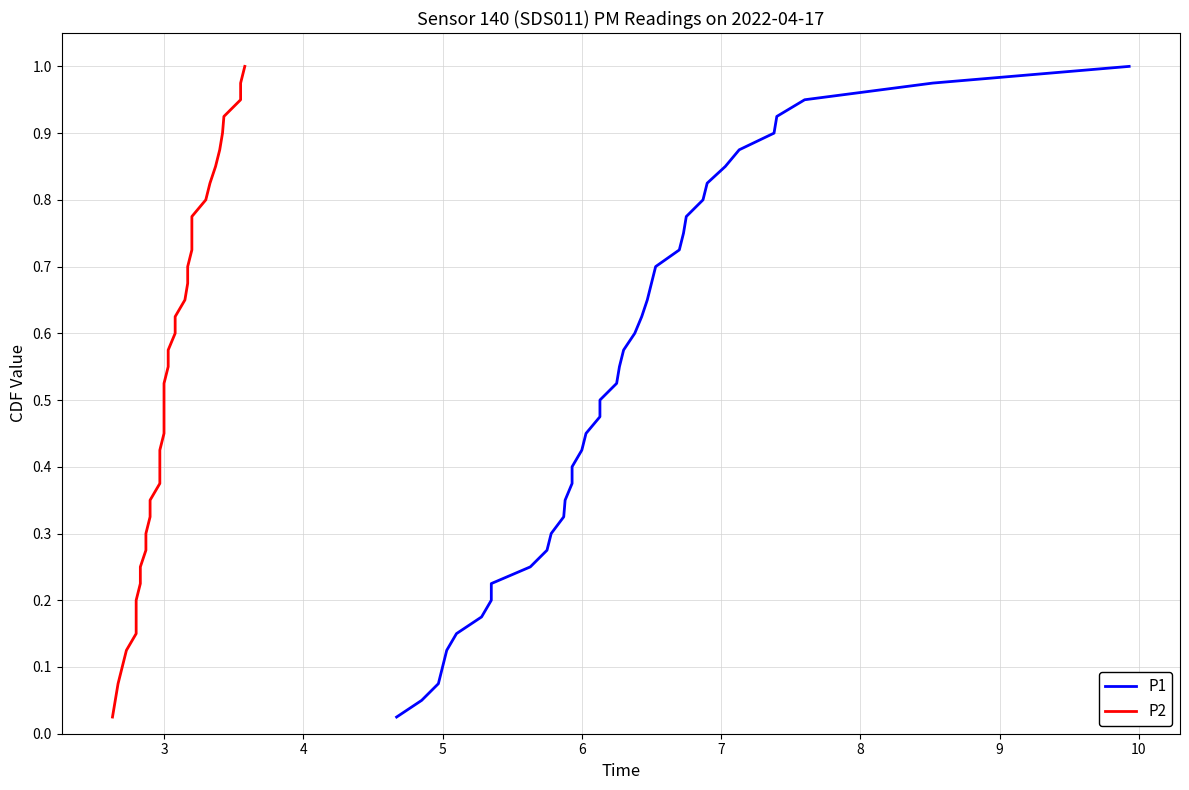

List the series in order of their peak value, highest first.

P1, P2